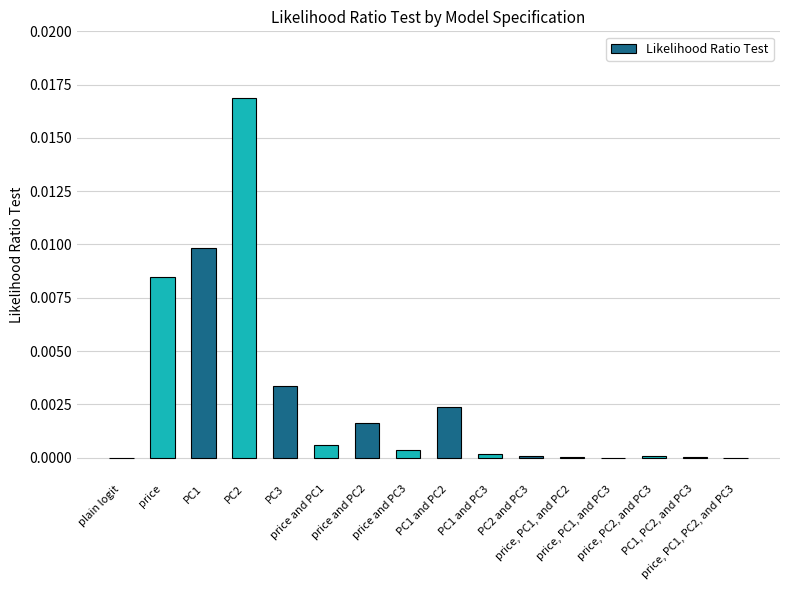

What position from the right is price, PC2, and PC3?

3